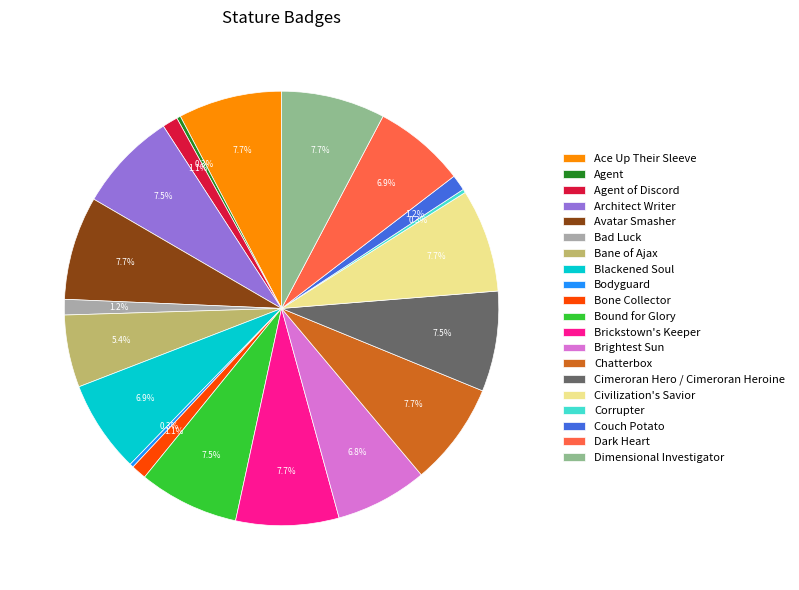

Is the sum of Bane of Ajax and Dark Heart greater than half?

No